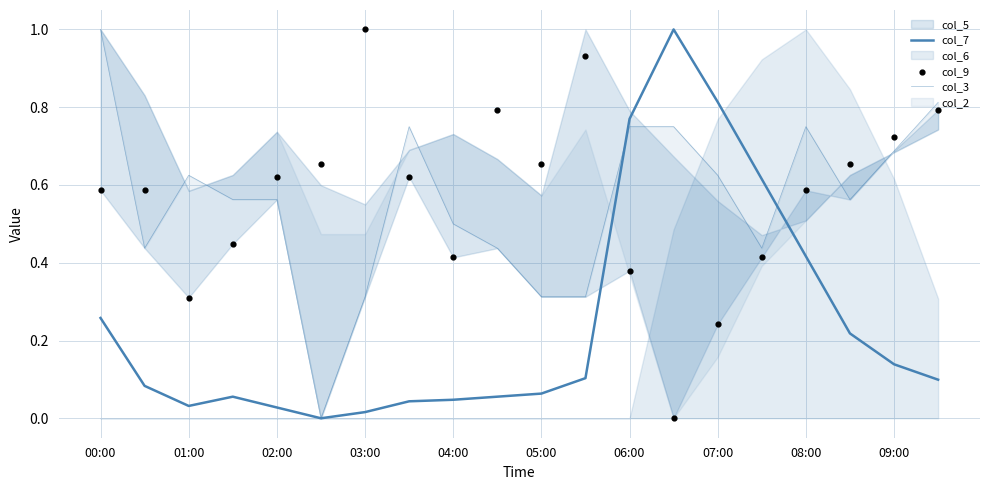

Which series reaches the minimum Y coordinate?

col_7